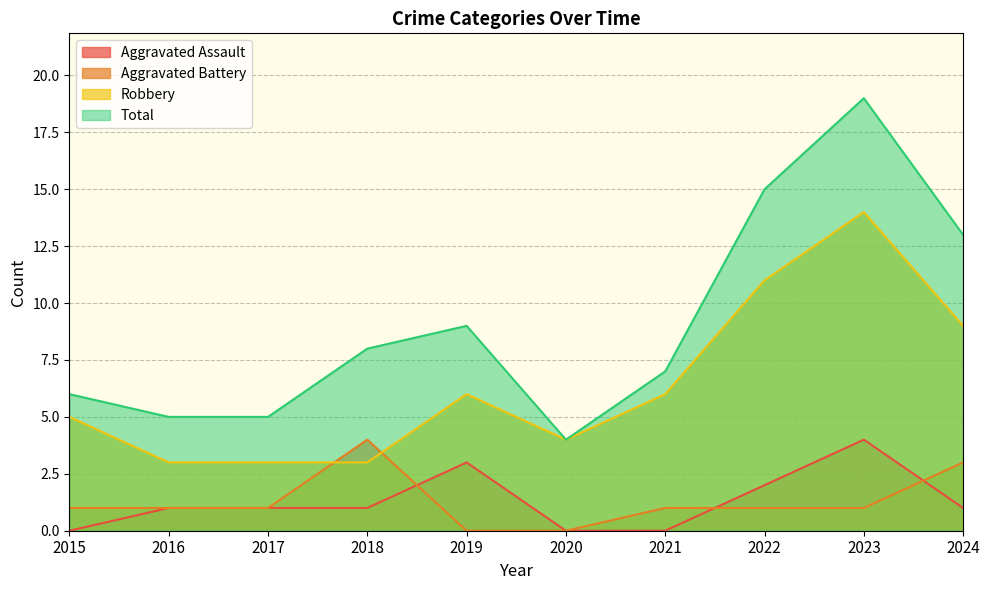

How many interior local peaks does the Aggravated Assault series have?

2